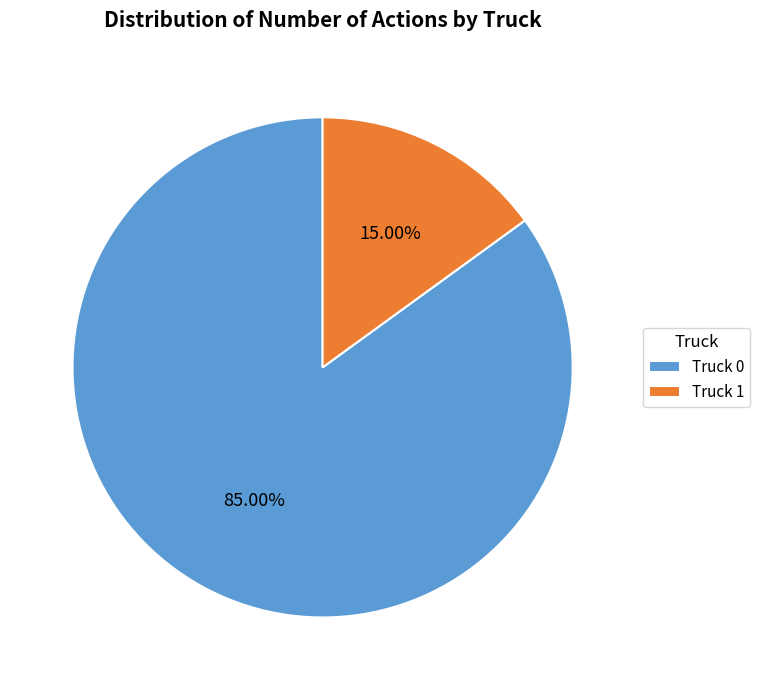

Which has a higher value, Truck 0 or Truck 1?

Truck 0